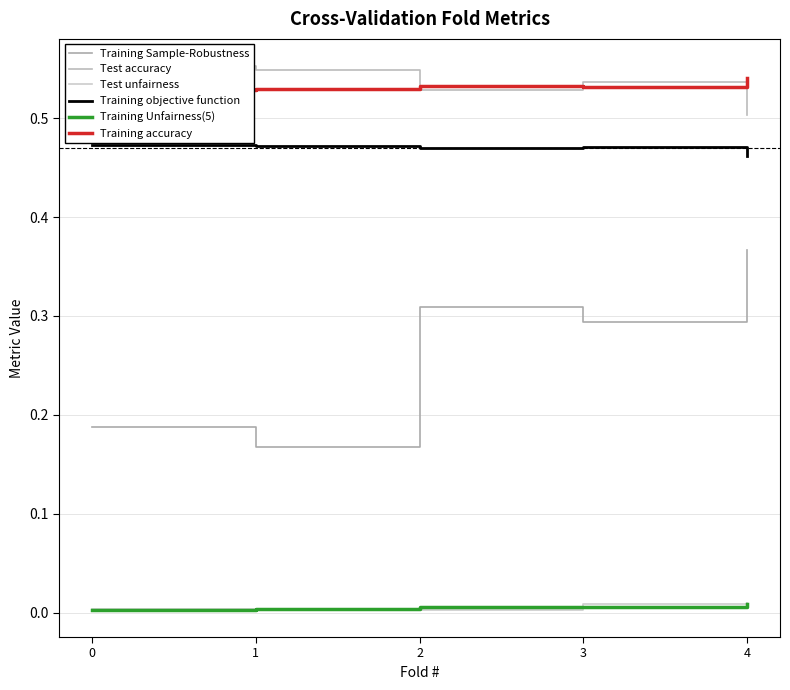

How many lines are shown in the chart?

6